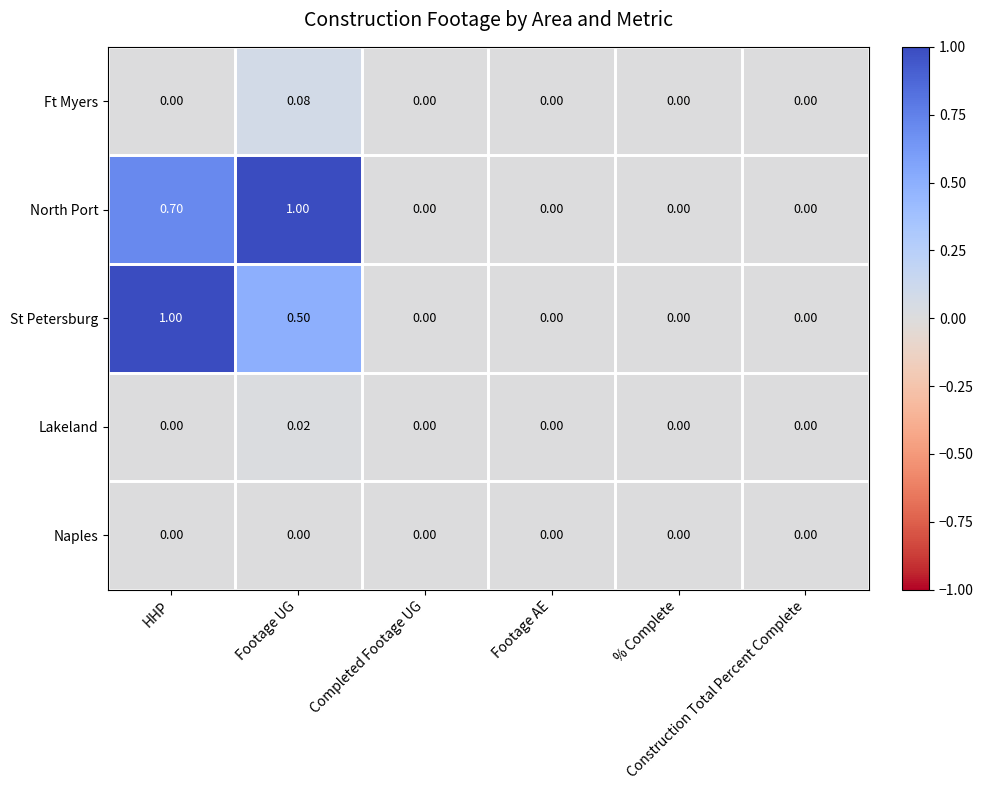

Which series has the largest total across all categories?

North Port